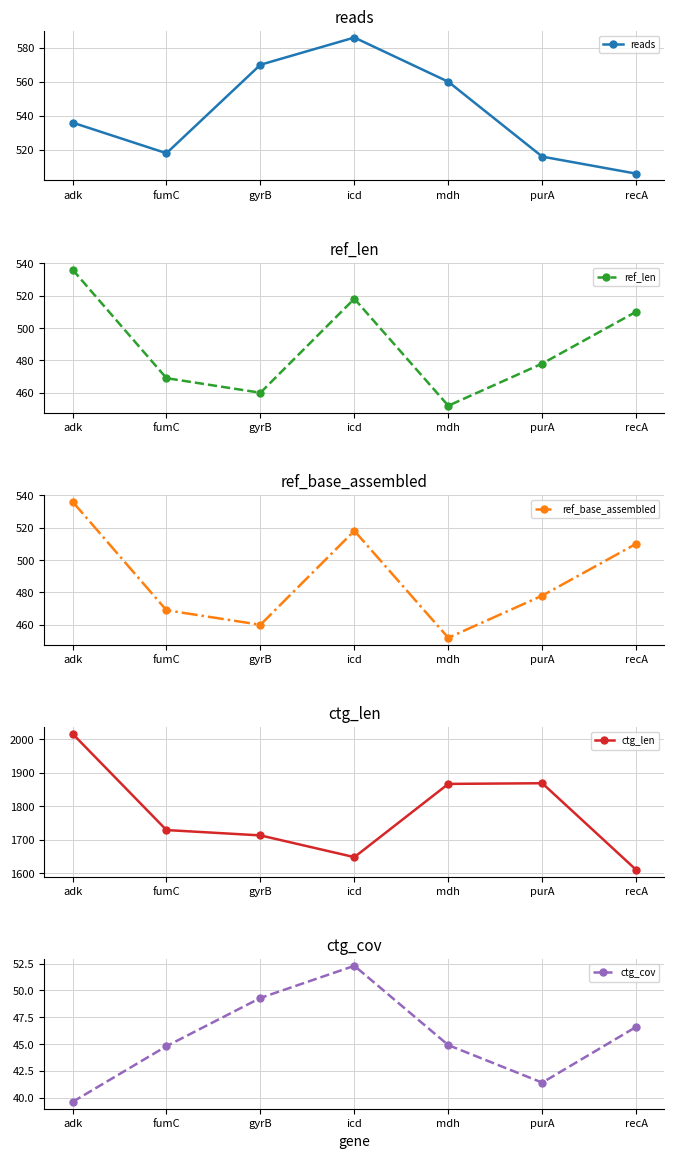

True or false: ref_base_assembled has a value of 267.2 at gyrB.

False